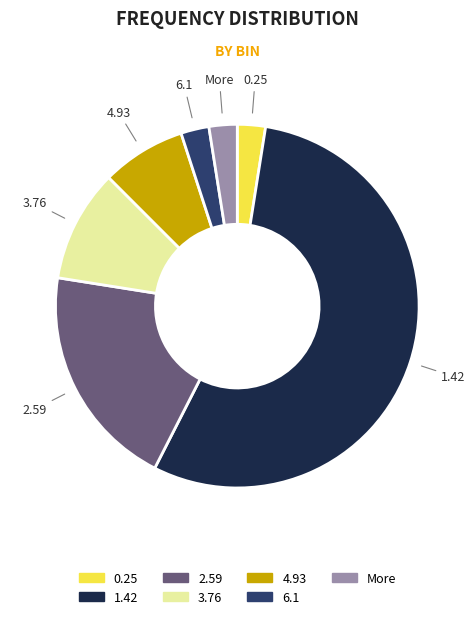

Is it true that 1.42 is 55% of the pie?

True